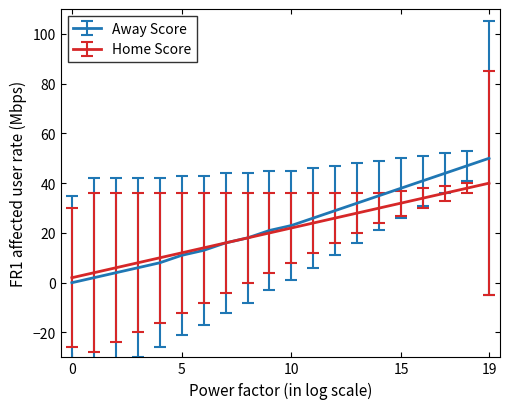

What is the difference between the maximum and minimum values in the Away Score series?

50